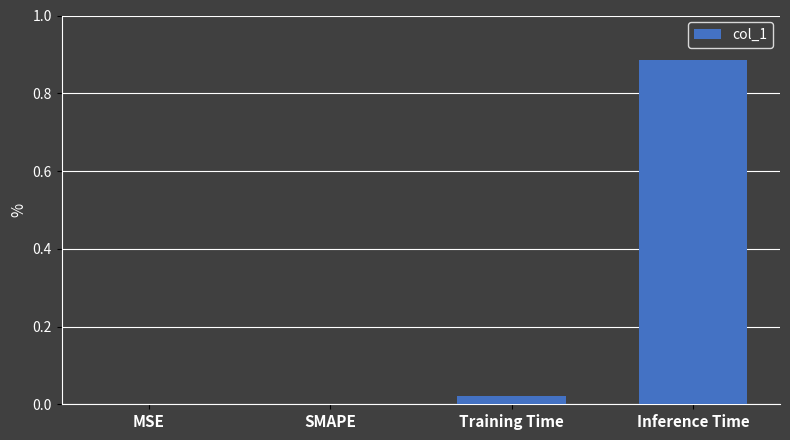

Is it true that the value at MSE is -0.3?

False